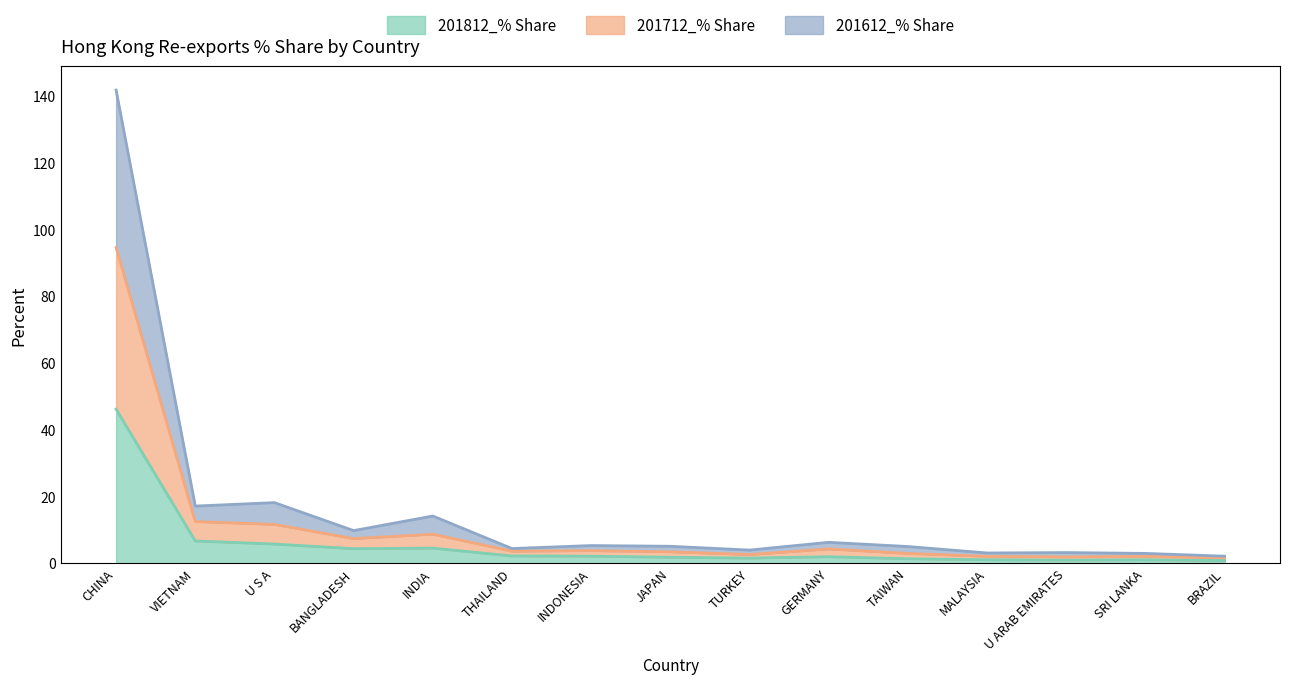

Does the chart have visible grid lines?

No